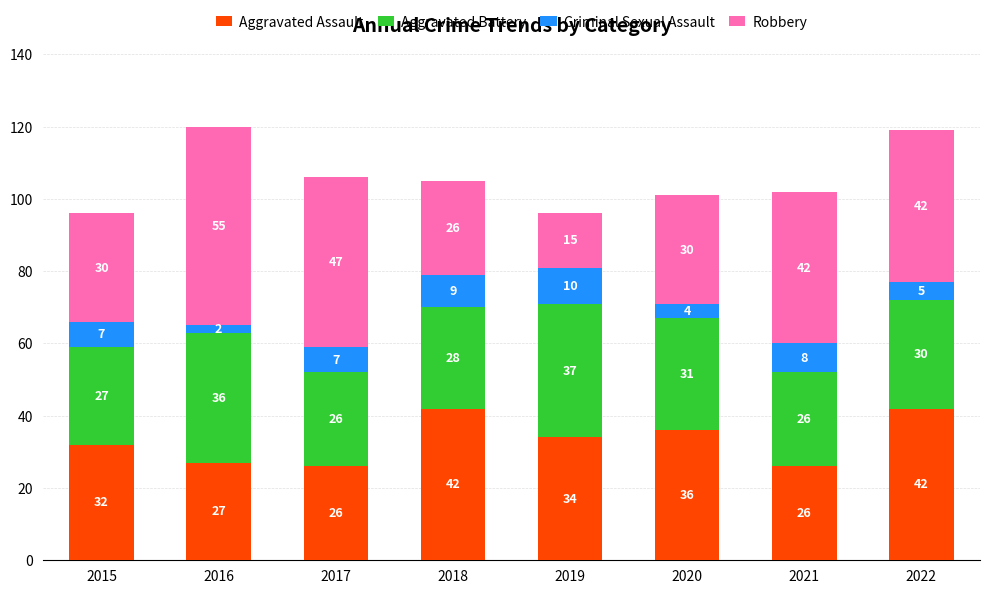

What is the average value of the Aggravated Assault series?

33